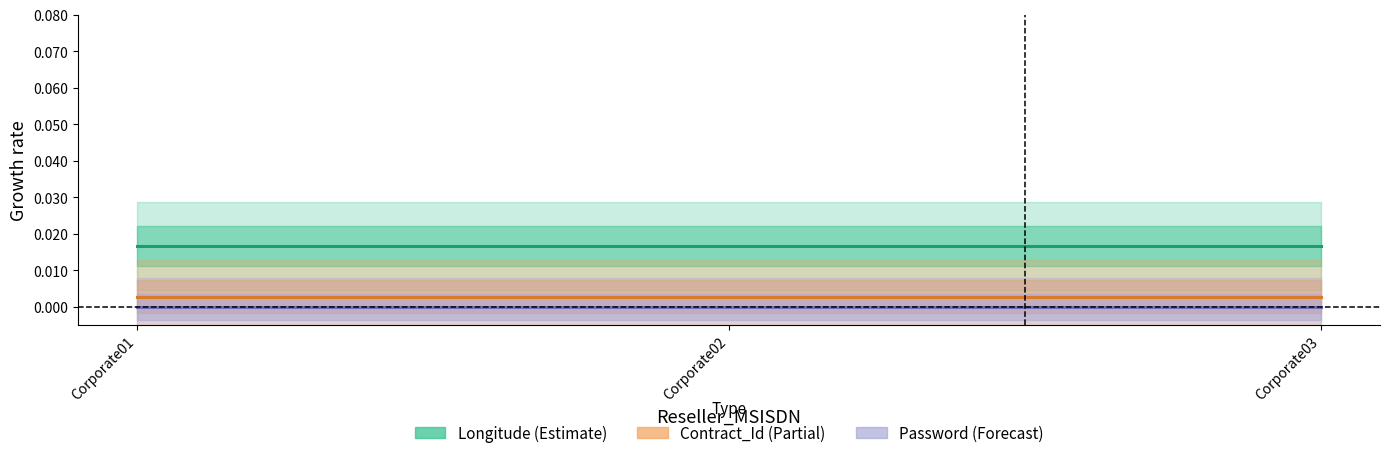

Between Corporate02 and Corporate03, which is larger?

Corporate02